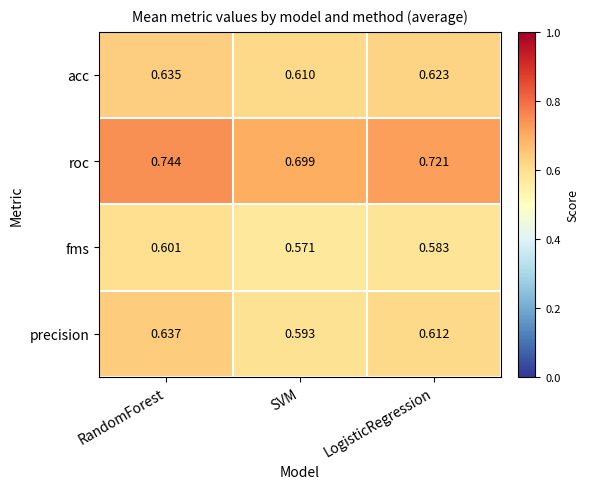

Which category has the highest value in the roc series?

RandomForest